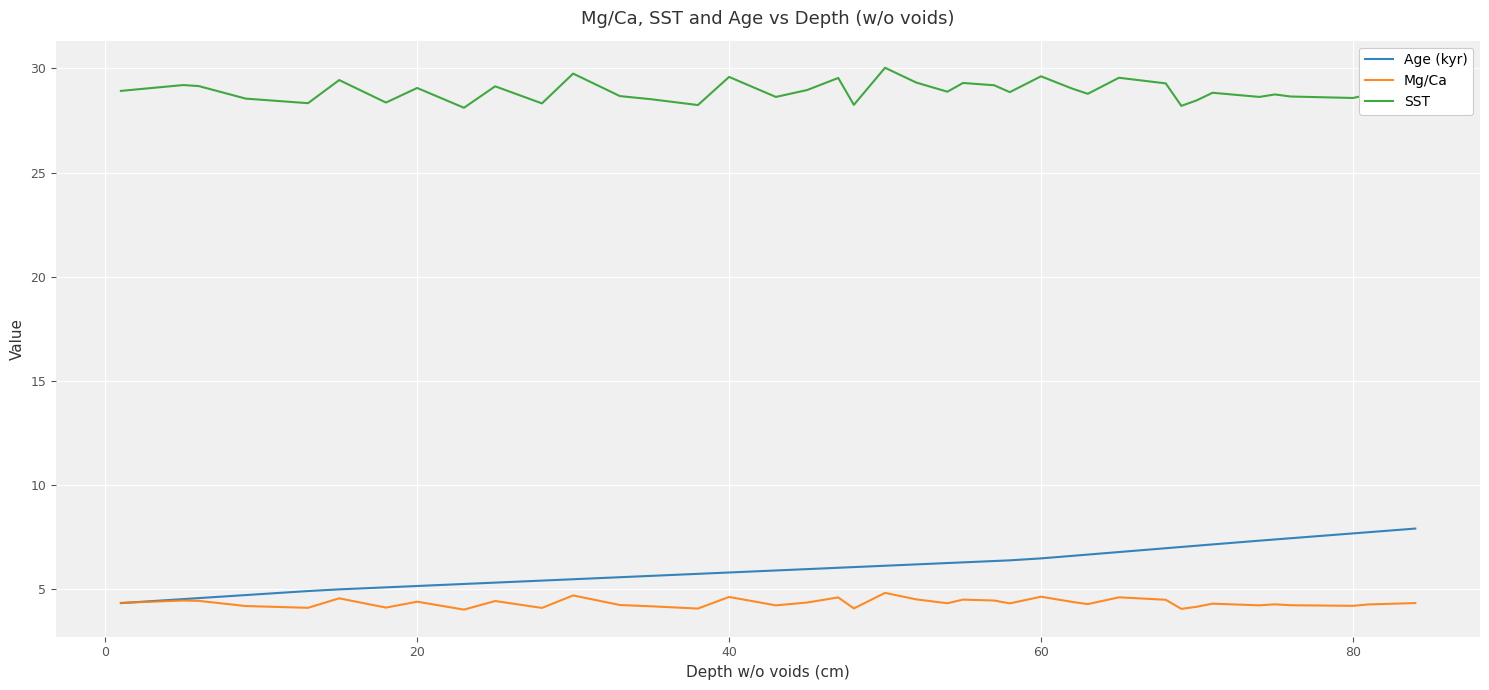

What is the minimum value shown in the chart?

4.0